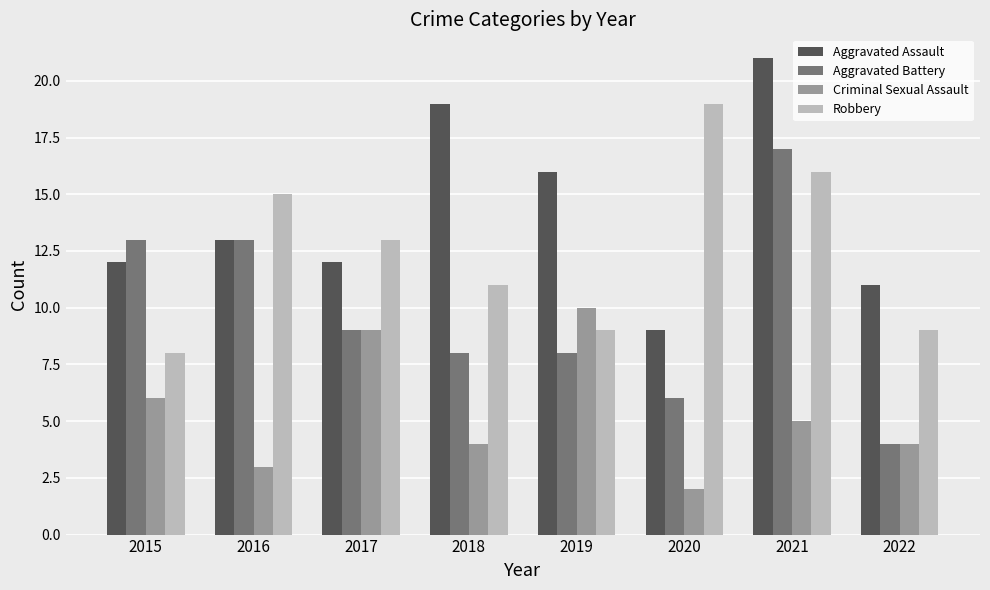

What is the value of the Criminal Sexual Assault bar at the 8th from the left?

4